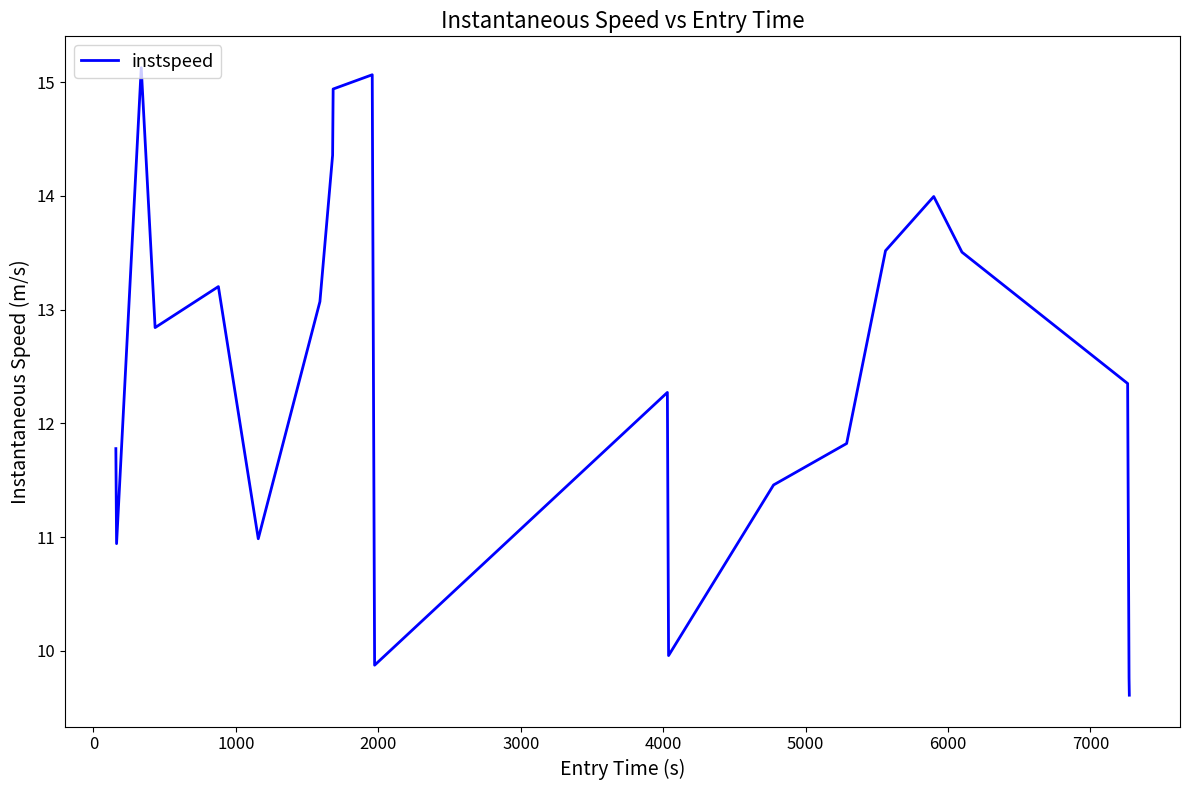

What is the greatest value displayed?

15.1